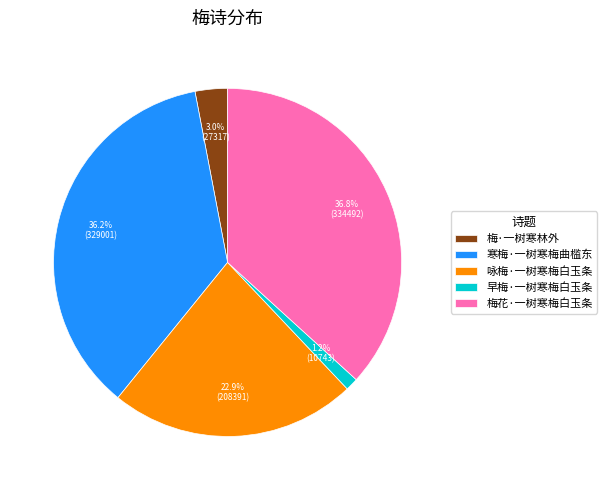

How many slices are in this pie chart?

5